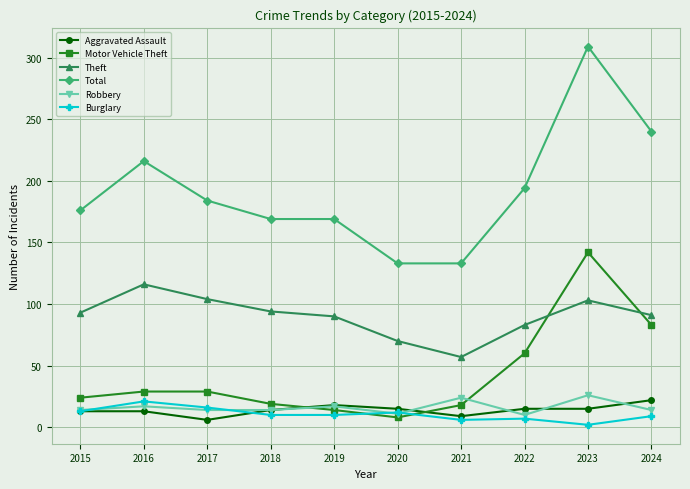

Where is Motor Vehicle Theft nearest to the value 75?

2024